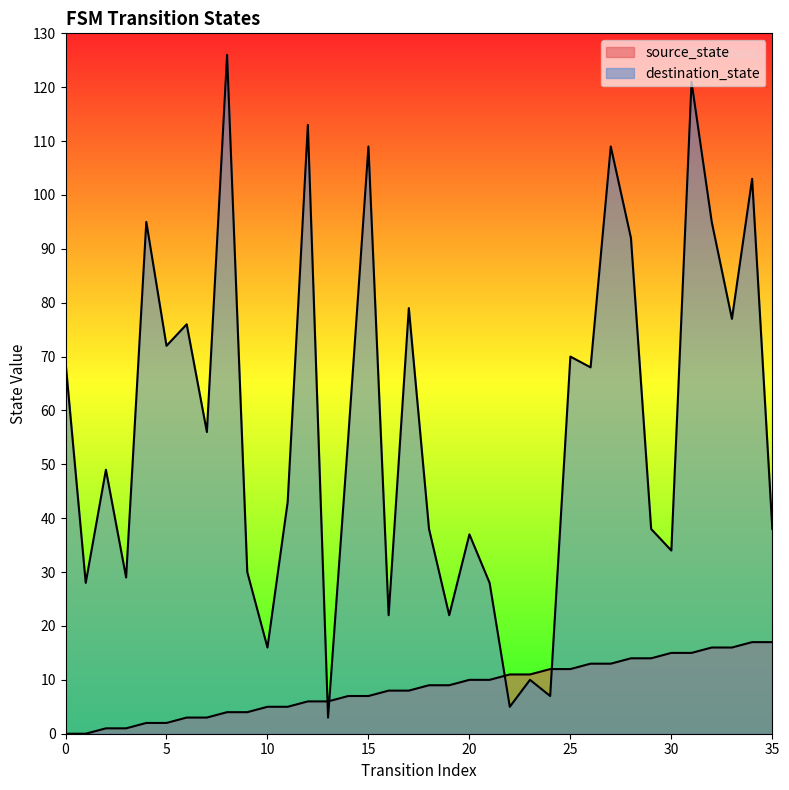

True or false: source_state and destination_state intersect in this chart.

True